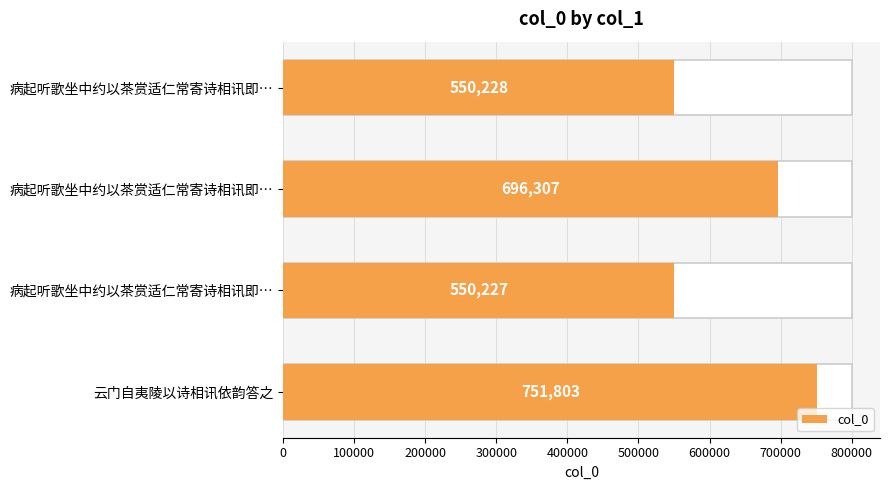

Which has a higher value, 云门自夷陵以诗相讯依韵答之 or 病起听歌坐中约以茶赏适仁常寄诗相讯即…?

云门自夷陵以诗相讯依韵答之